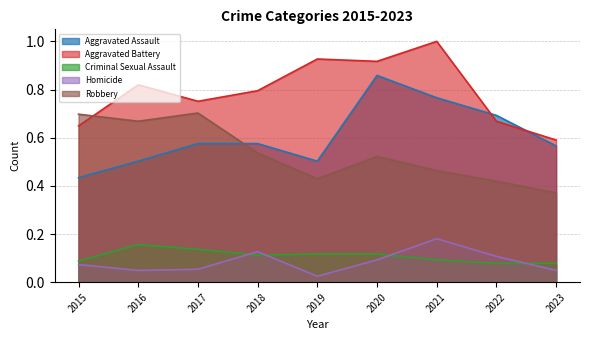

Reading left to right, extract all data points from this chart.

Aggravated Assault: 0.4	0.5	0.6	0.6	0.5	0.9	0.8	0.7	0.6
Aggravated Battery: 0.6	0.8	0.8	0.8	0.9	0.9	1.0	0.7	0.6
Criminal Sexual Assault: 0.1	0.2	0.1	0.1	0.1	0.1	0.1	0.1	0.1
Homicide: 0.1	0.0	0.1	0.1	0.0	0.1	0.2	0.1	0.0
Robbery: 0.7	0.7	0.7	0.5	0.4	0.5	0.5	0.4	0.4